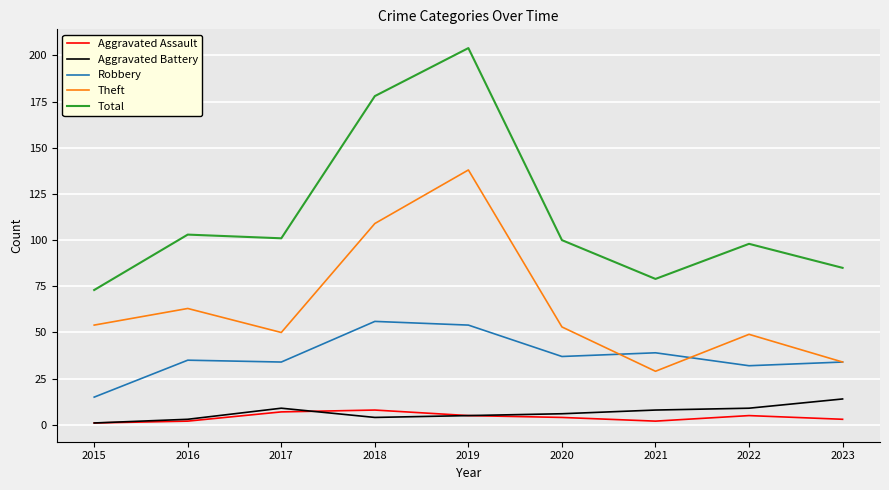

Which series changed the most between 2019 and 2023?

Total